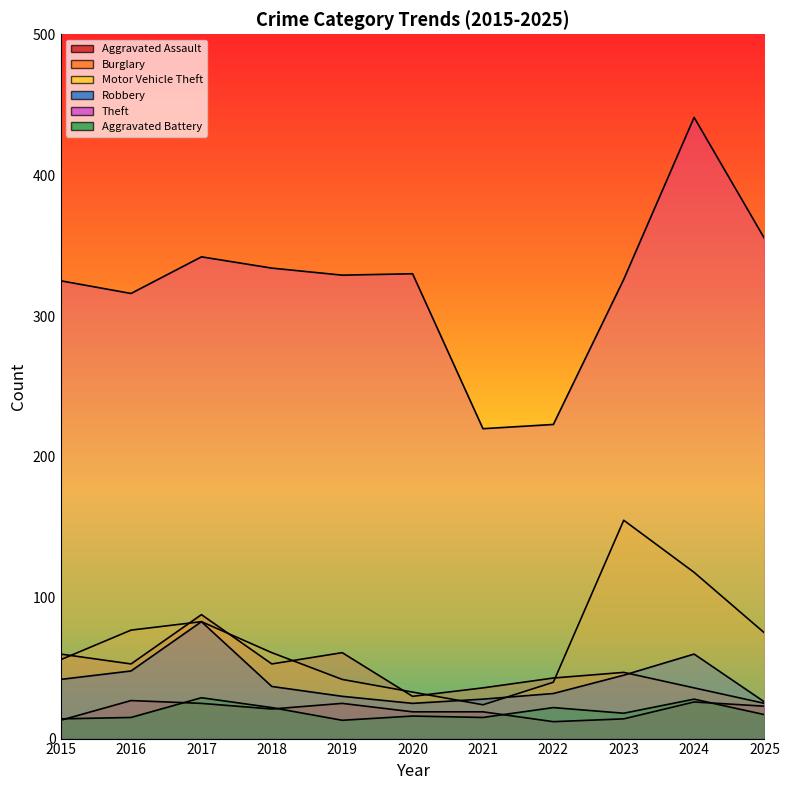

Does the chart have visible grid lines?

No